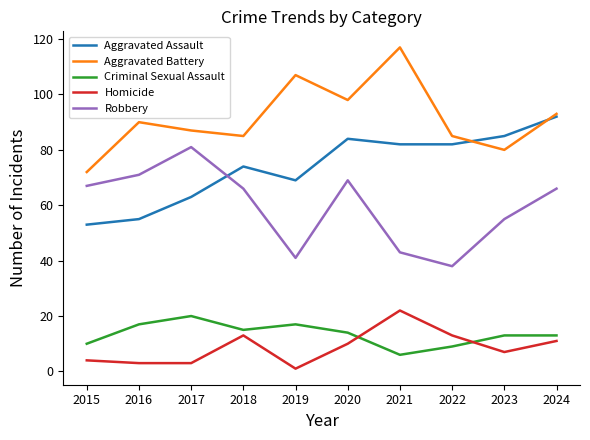

The value of Criminal Sexual Assault at 2016 is 9. True or false?

False